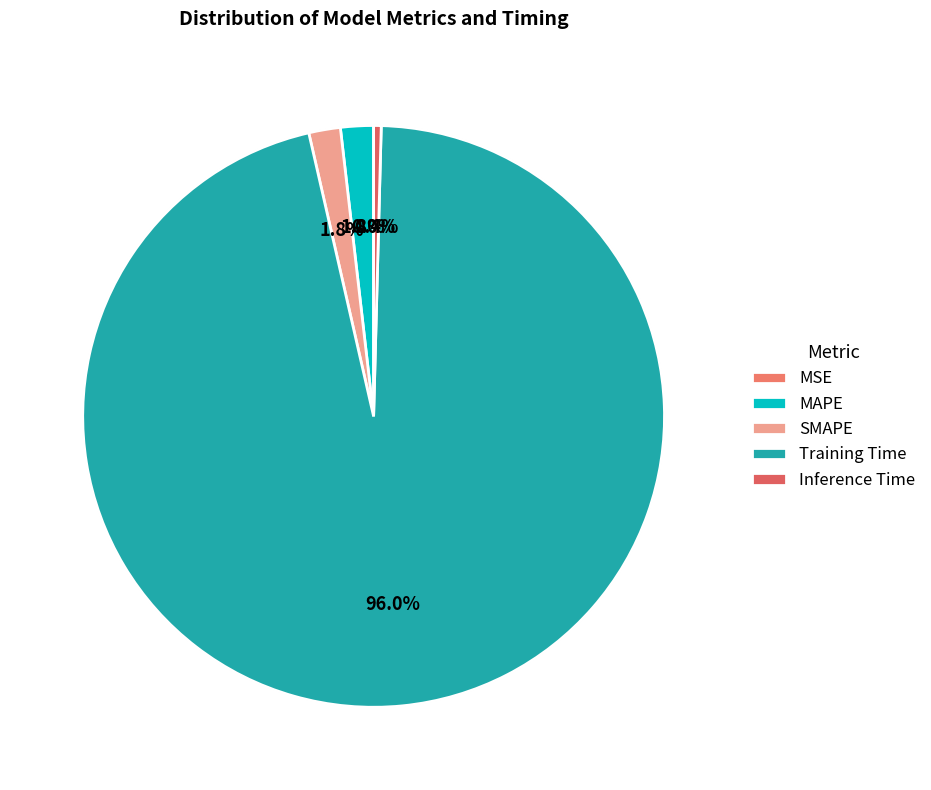

Is it true that Training Time is 99% of the pie?

False